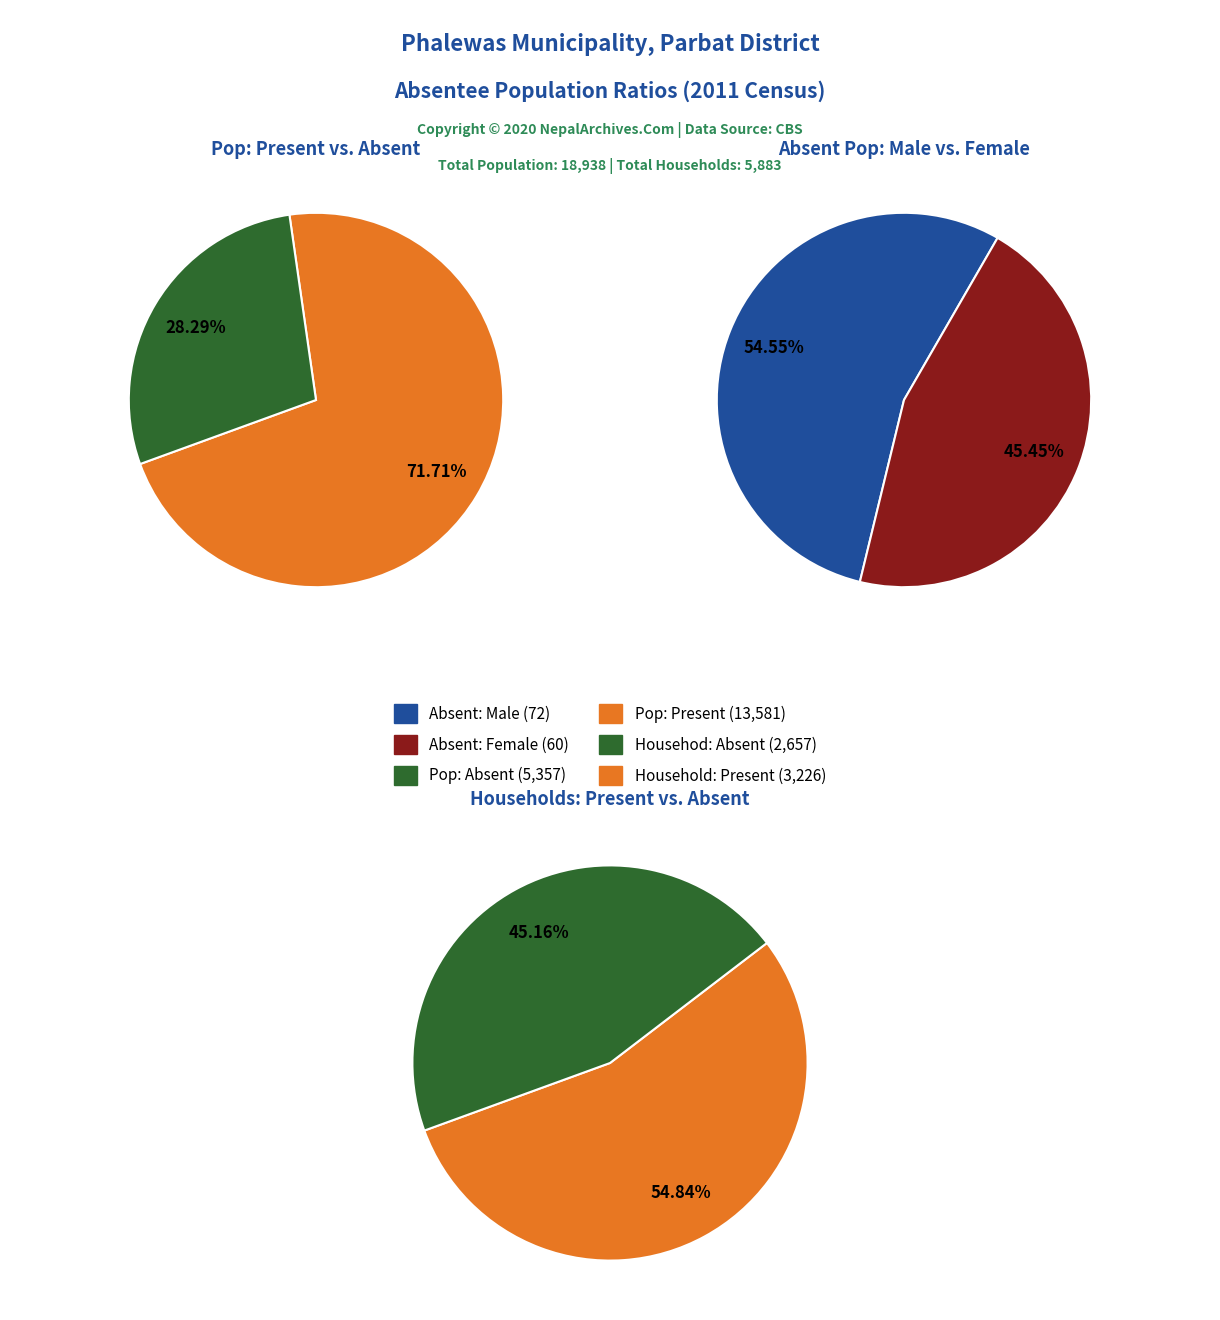

Which series changed the most between 0 and 6?

Pop: Present